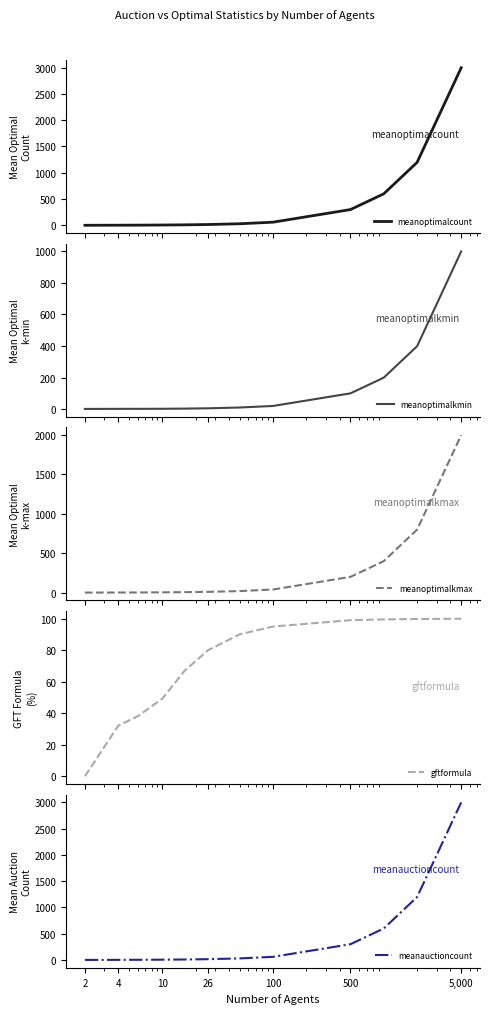

Count the number of categories in the chart.

12